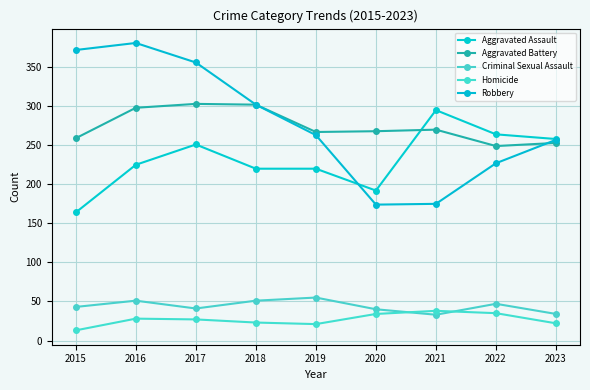

What is the minimum value for Homicide?

13